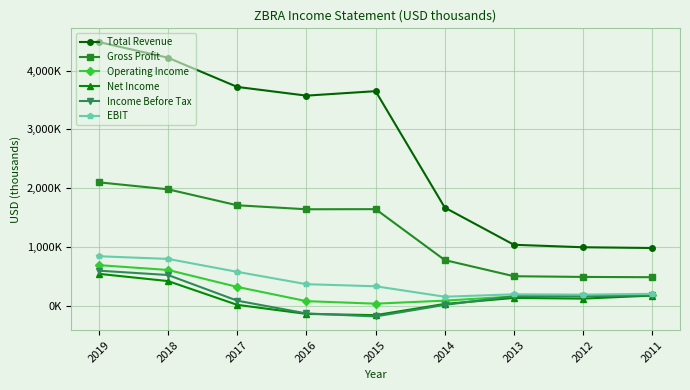

Rank the series at 2013 from lowest to highest value.

Net Income, Operating Income, Income Before Tax, EBIT, Gross Profit, Total Revenue